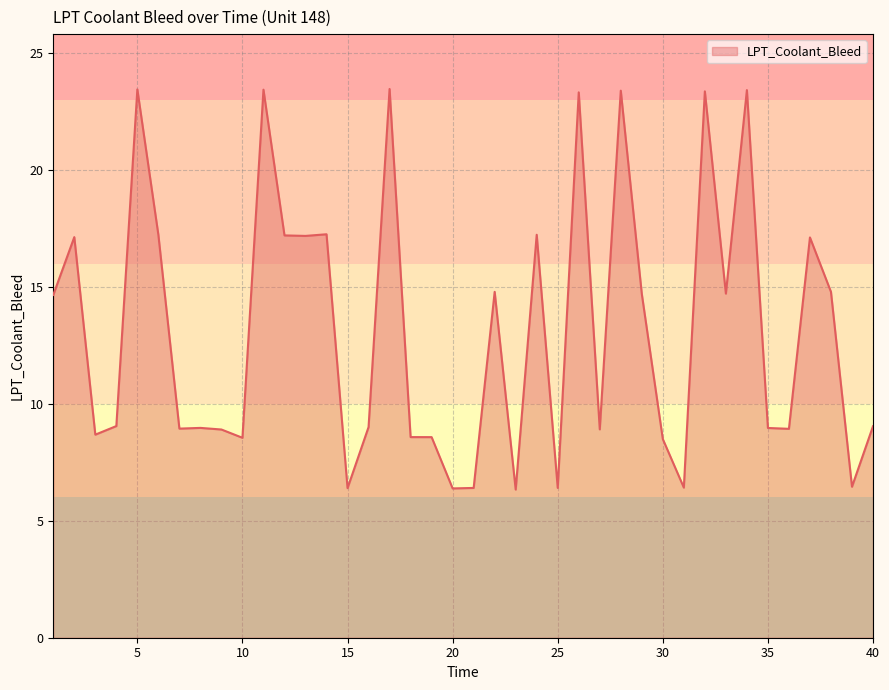

What is the average value?

13.2